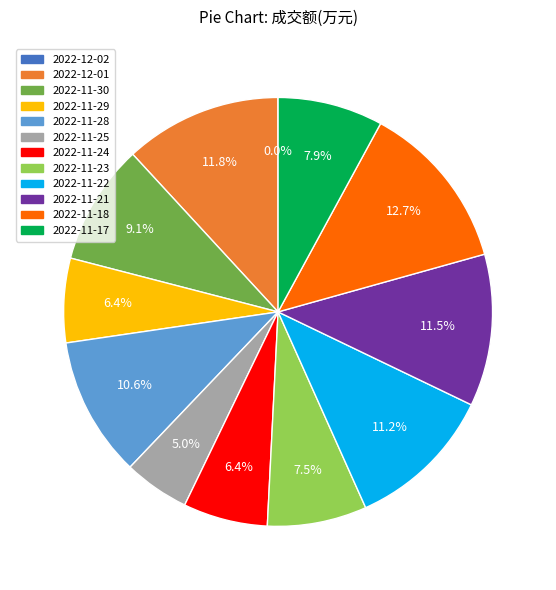

How much of the chart is everything except 2022-11-18?

87.3%